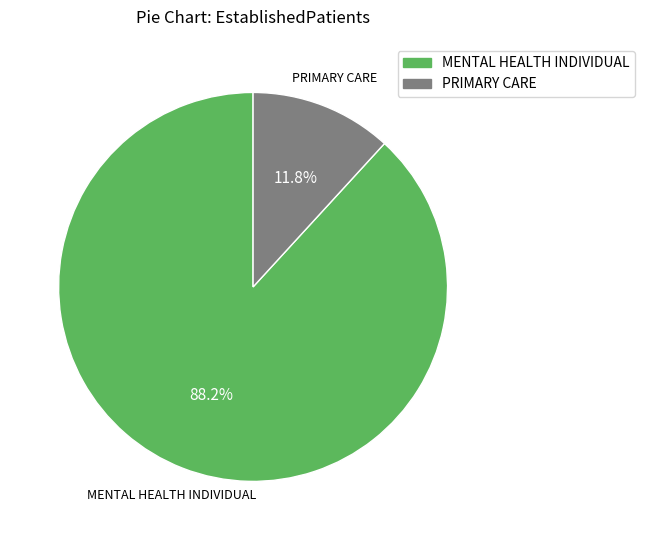

Is there a majority slice in this chart?

Yes